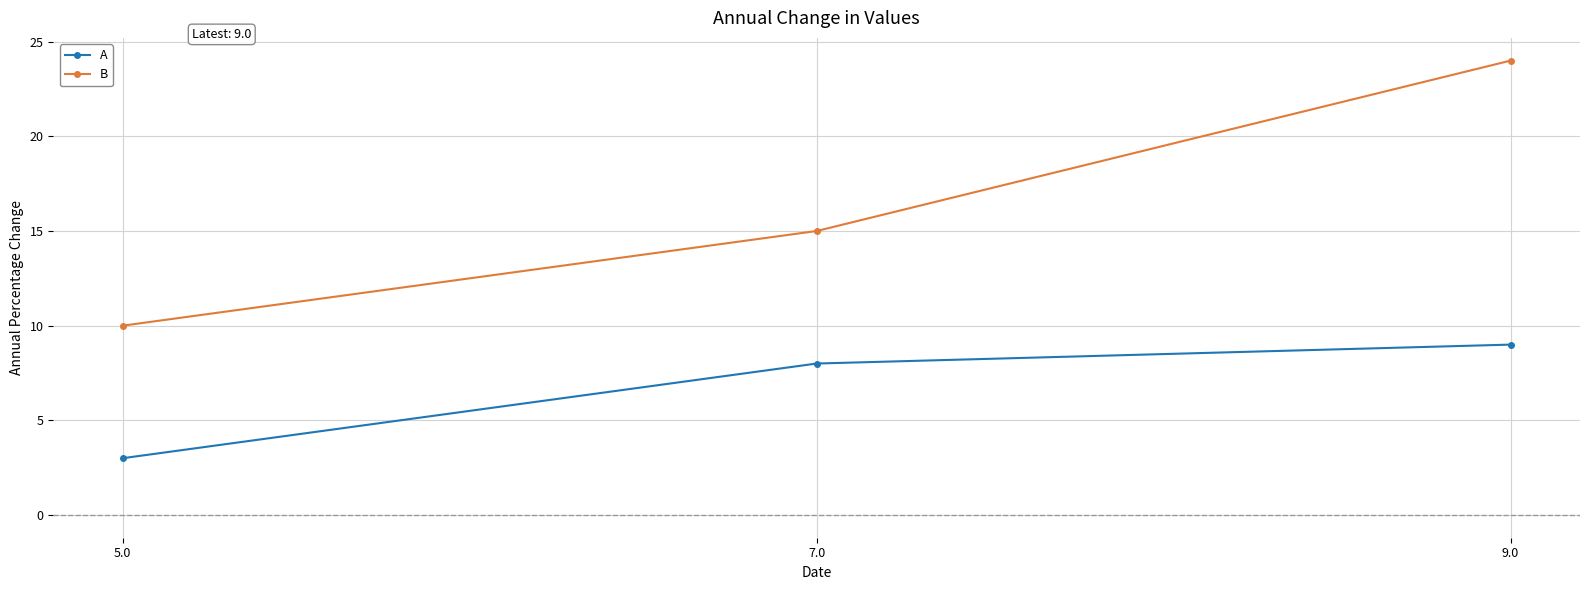

What is the maximum value shown in the chart?

24